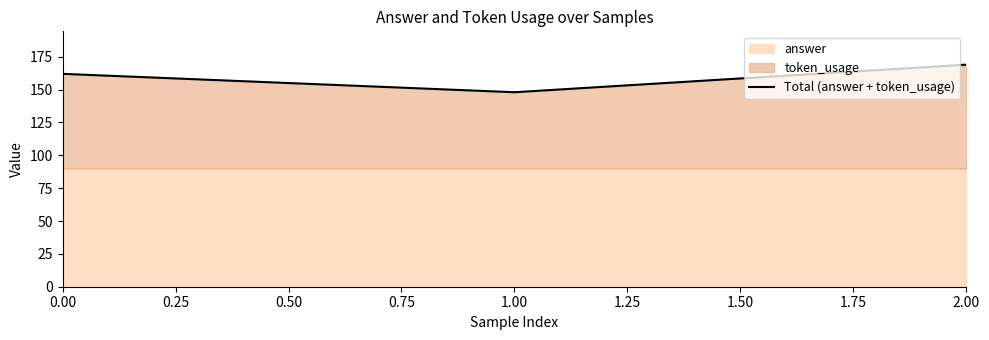

True or false: Total (answer + token_usage) has a value of 162 at 0.00.

True